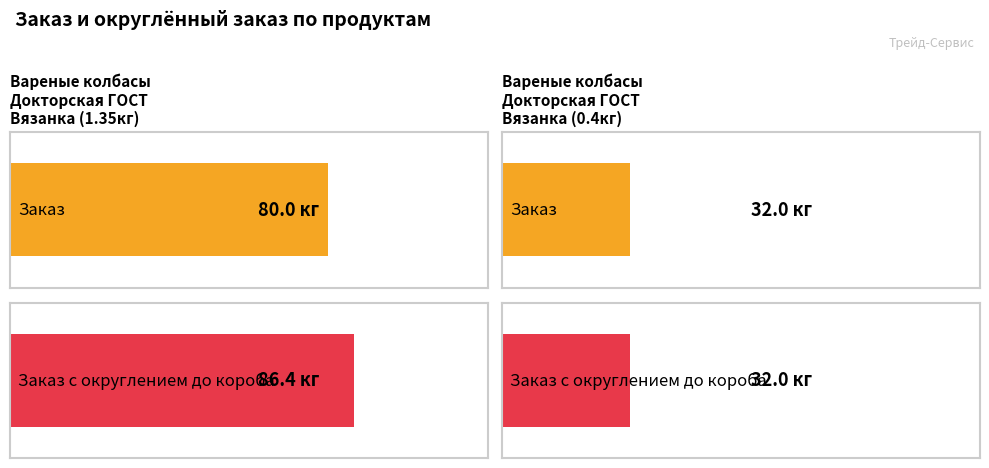

Which category has the highest value in the Заказ с округлением до короба series?

Вареные колбасы Докторская ГОСТ Вязанка